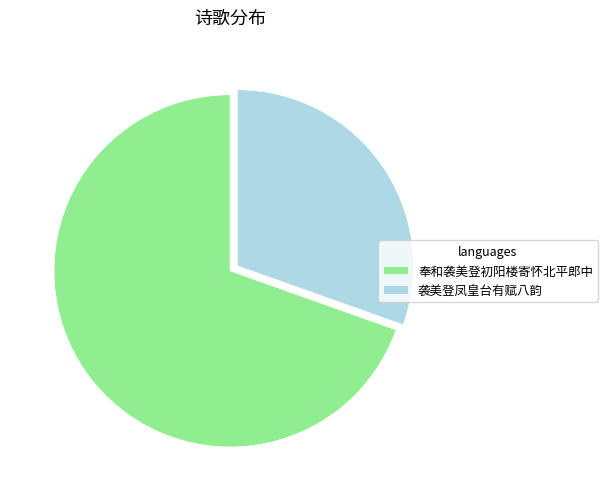

Is it true that 袭美登凤皇台有赋八韵 is 30% of the pie?

True